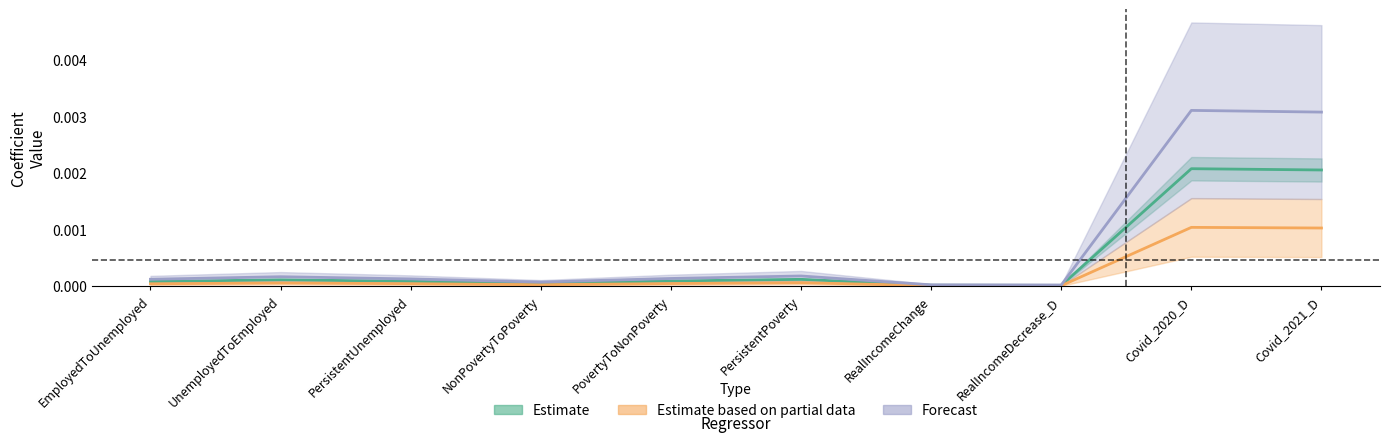

Which has a higher value, PersistentPoverty or EmployedToUnemployed?

PersistentPoverty